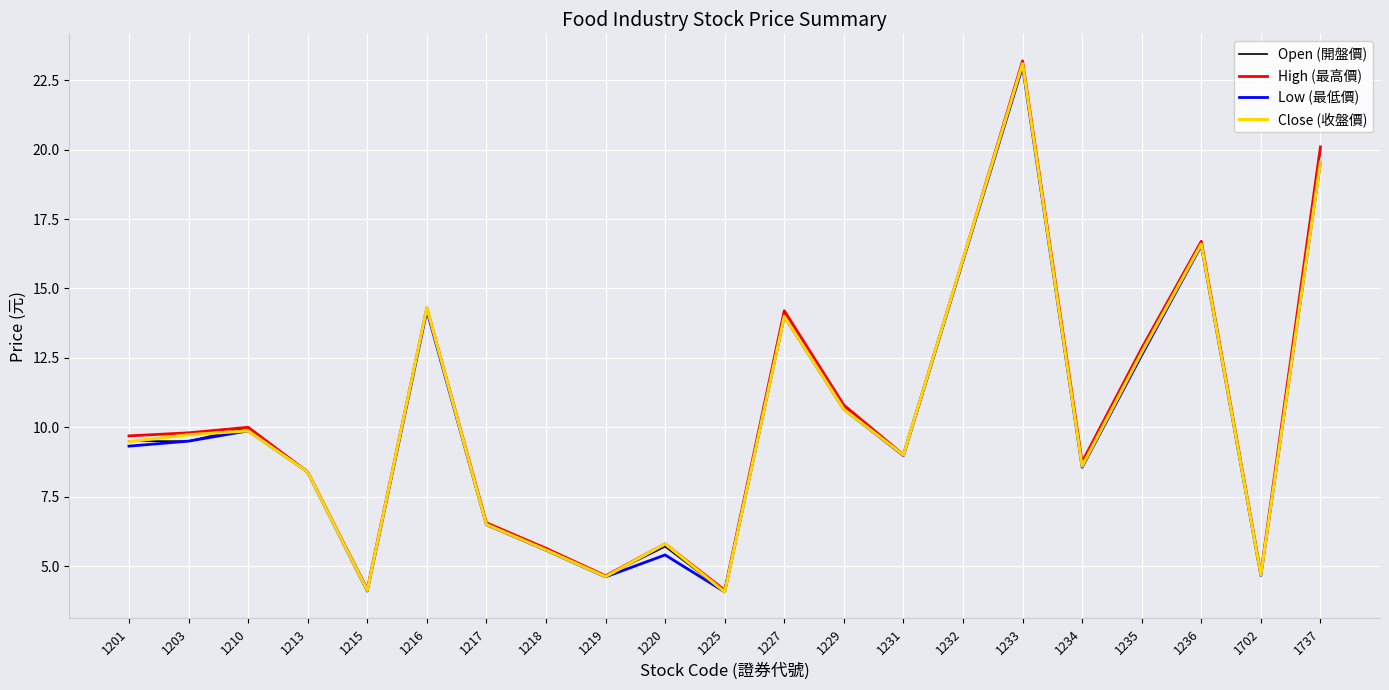

Where is High (最高價) nearest to the value 13?

1235